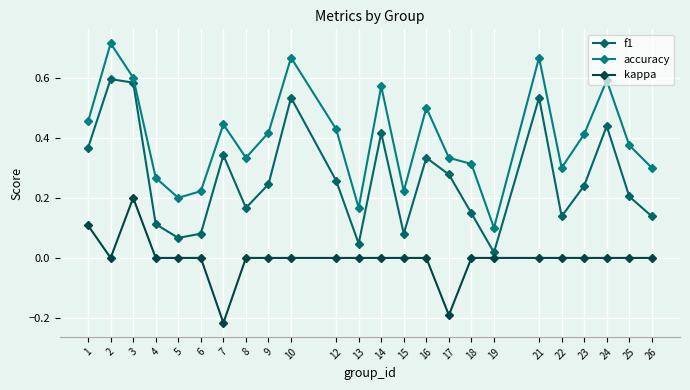

How many interior local valleys does the f1 series have?

6